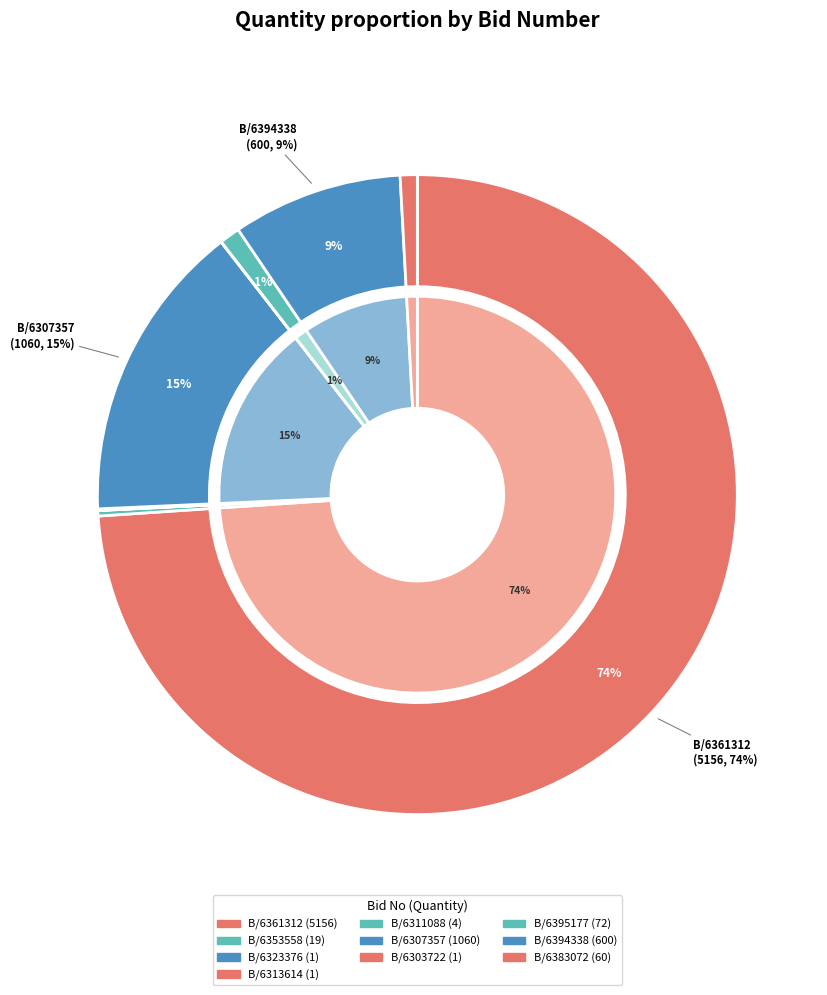

How many segments does this pie chart have?

10